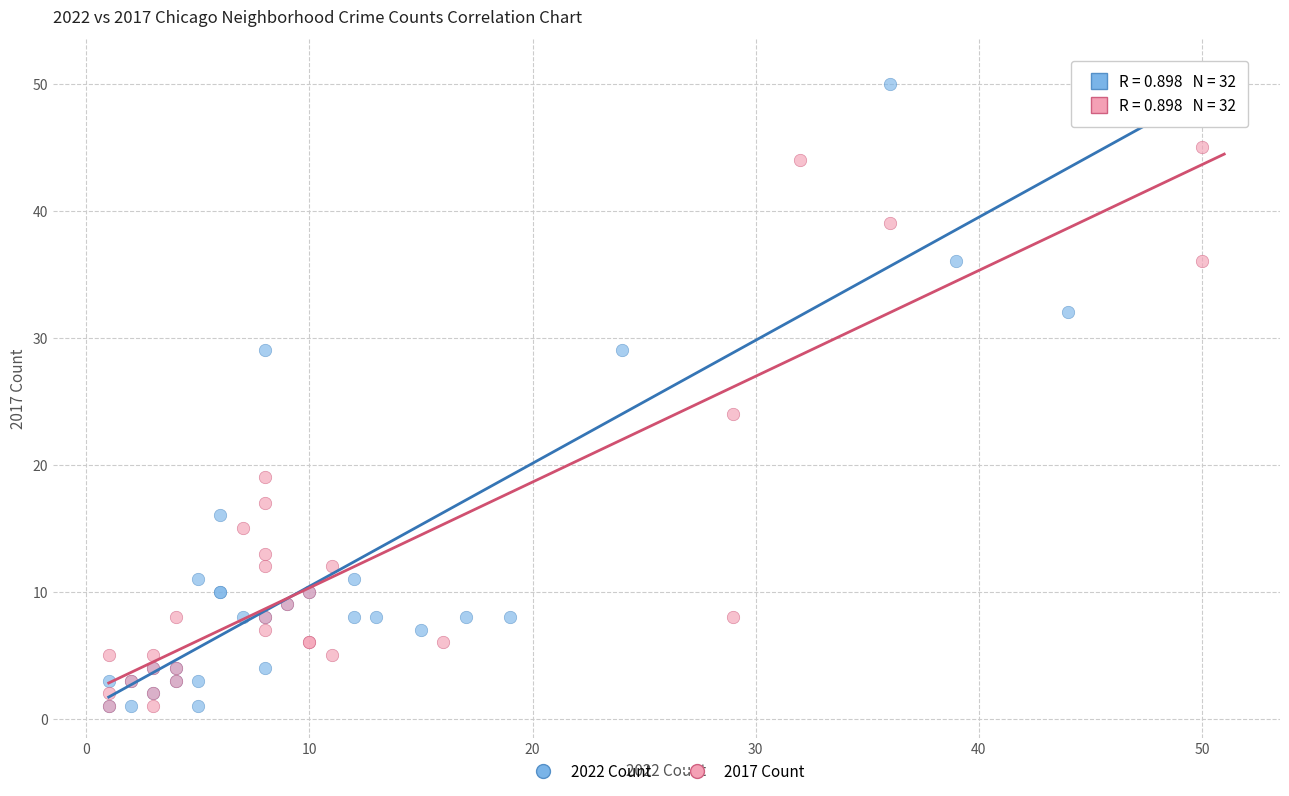

Which series has the largest Y range (max minus min)?

2022 Count